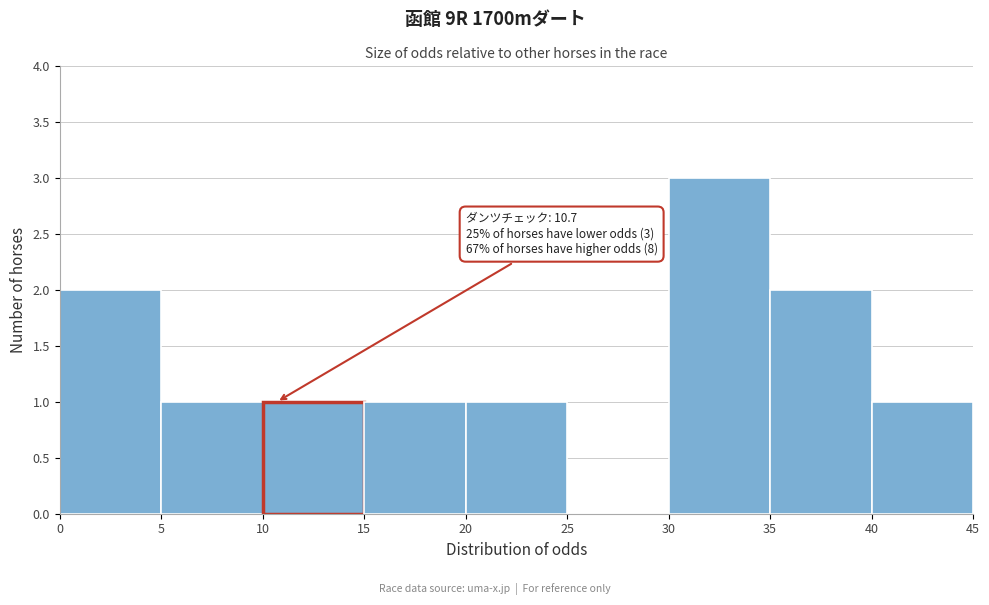

Which range on the x-axis has the tallest bar?

30 to 35